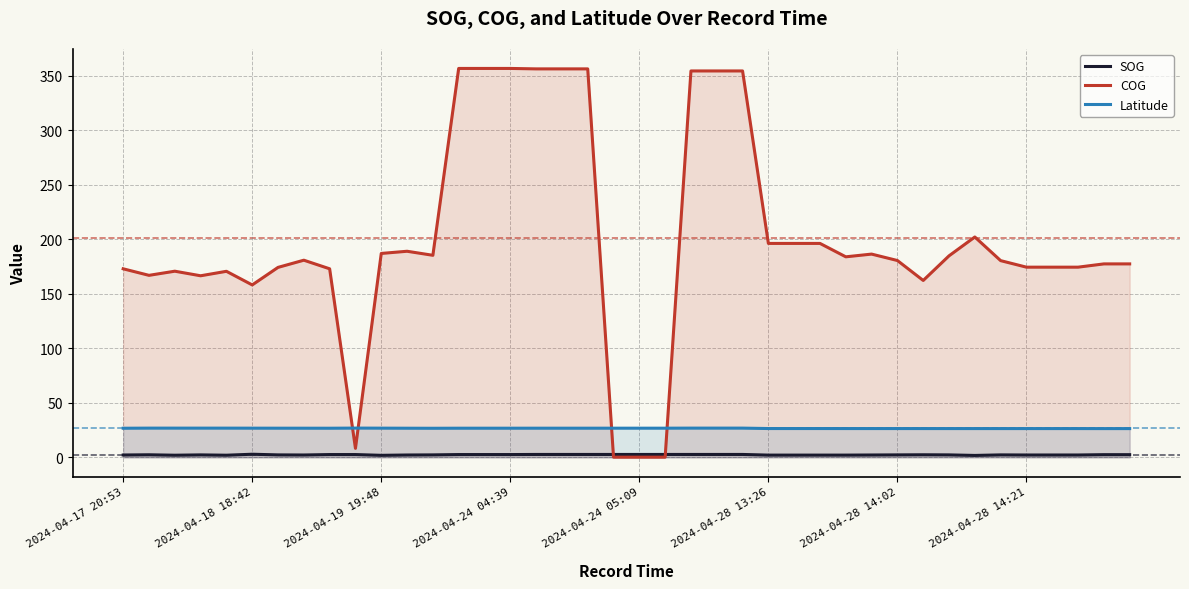

At 9, list the series in order from smallest to largest.

SOG, COG, Latitude